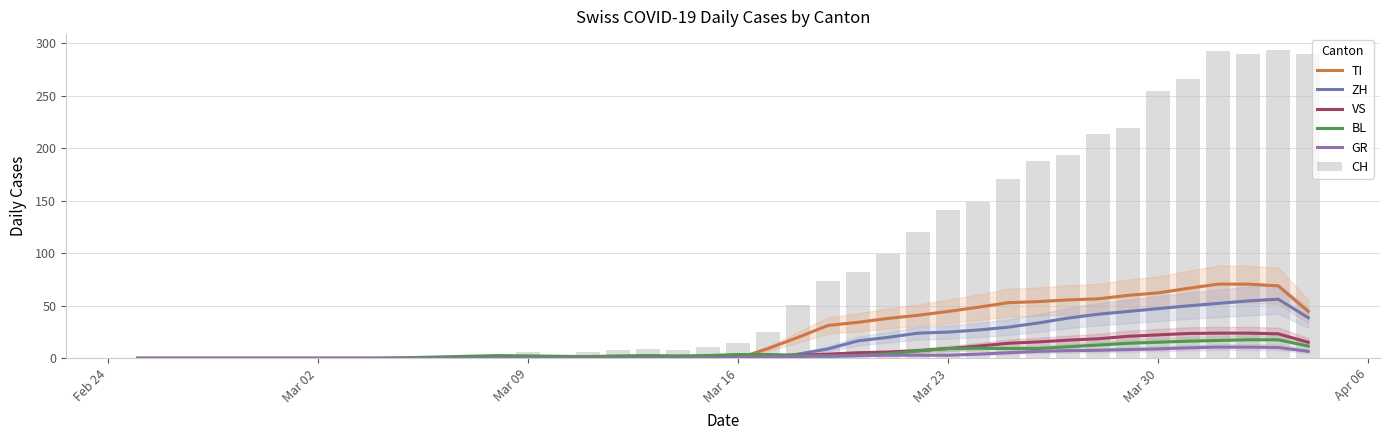

What is the difference between the maximum and minimum values in the TI series?

70.7